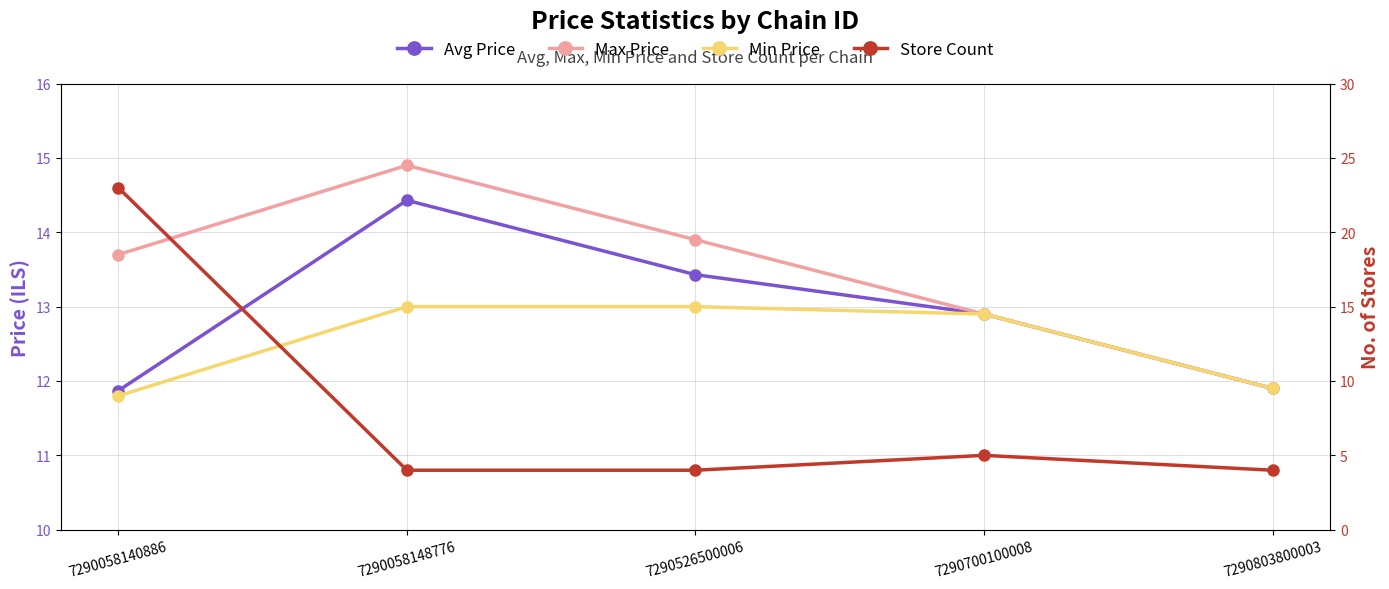

What is the minimum value for Min Price?

11.8